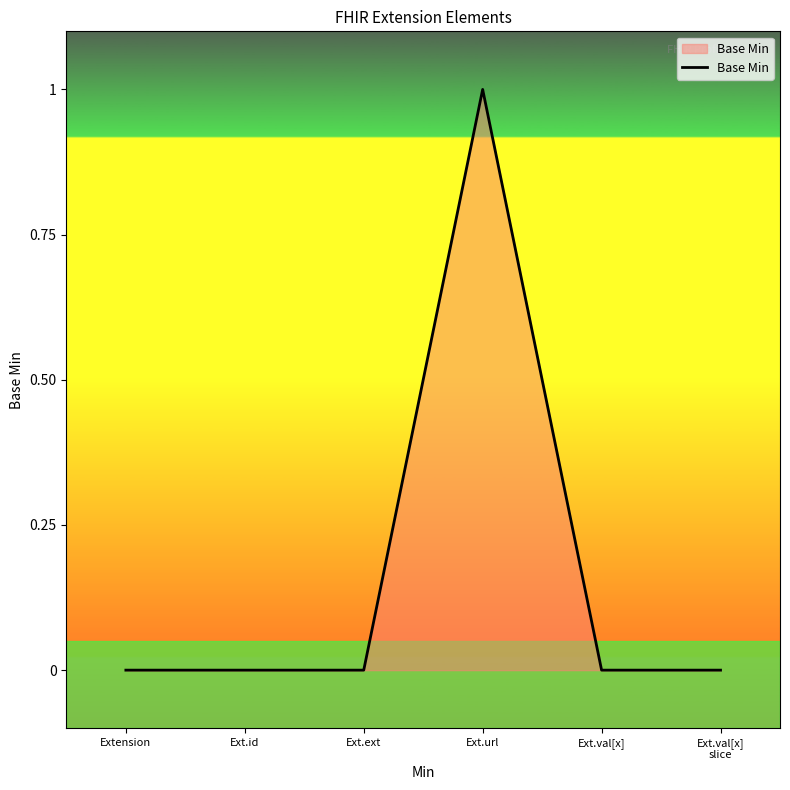

What is the sum of all values?

1